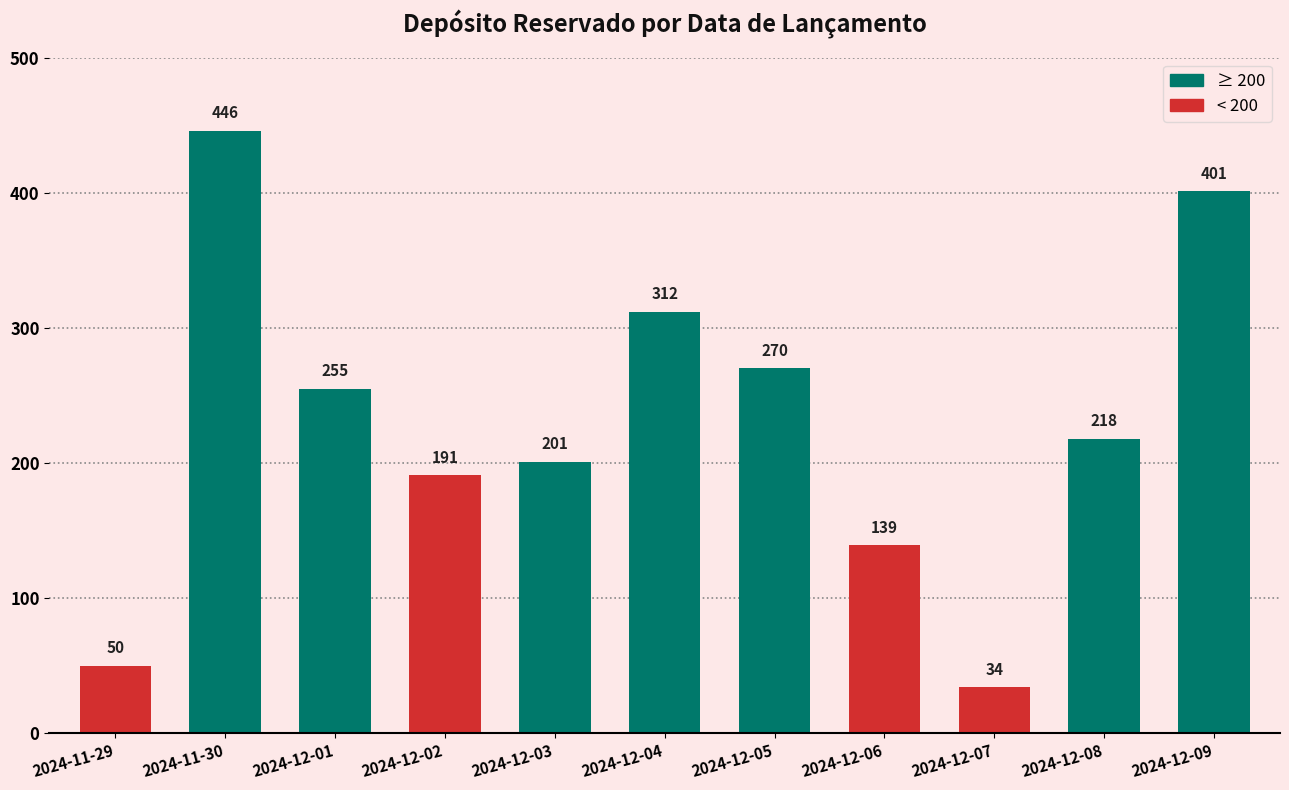

What is the change in value from 2024-12-02 to 2024-12-07?

-157